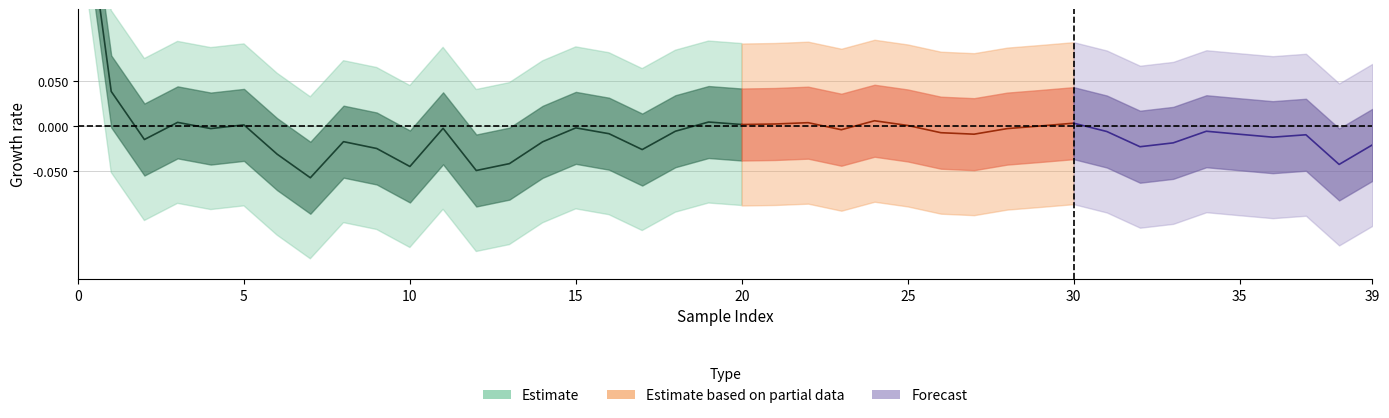

What is the difference between the maximum and minimum values in the Y series?

0.7